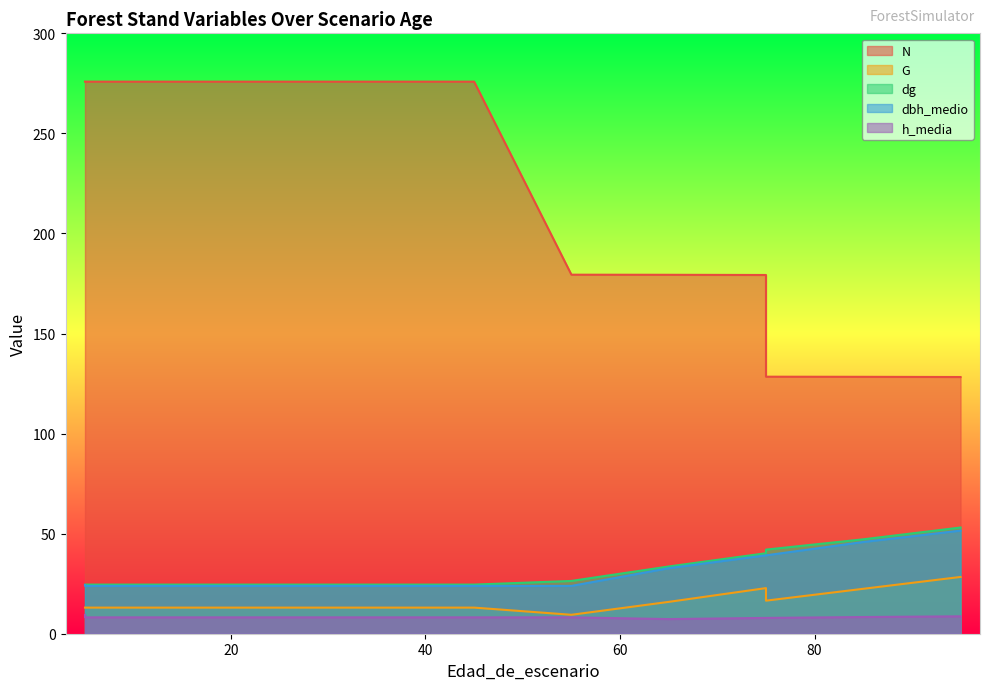

Between 65 and 95, which is larger?

65